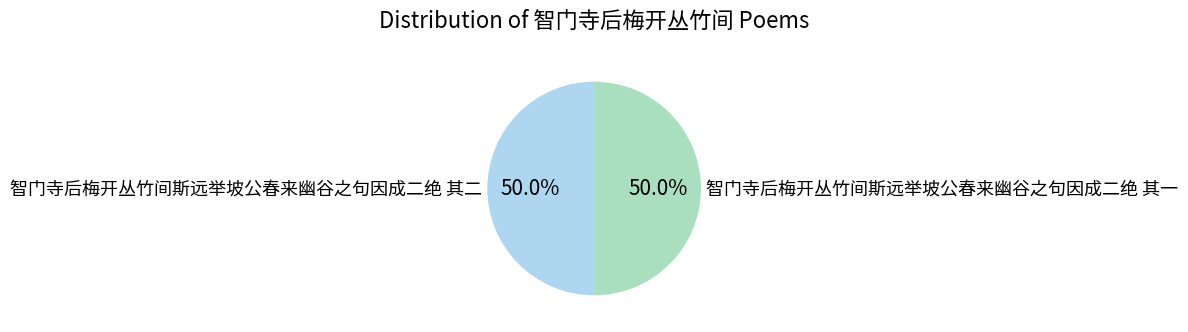

The 智门寺后梅开丛竹间斯远举坡公春来幽谷之句因成二绝 其一 slice represents 50% of the pie. True or false?

True